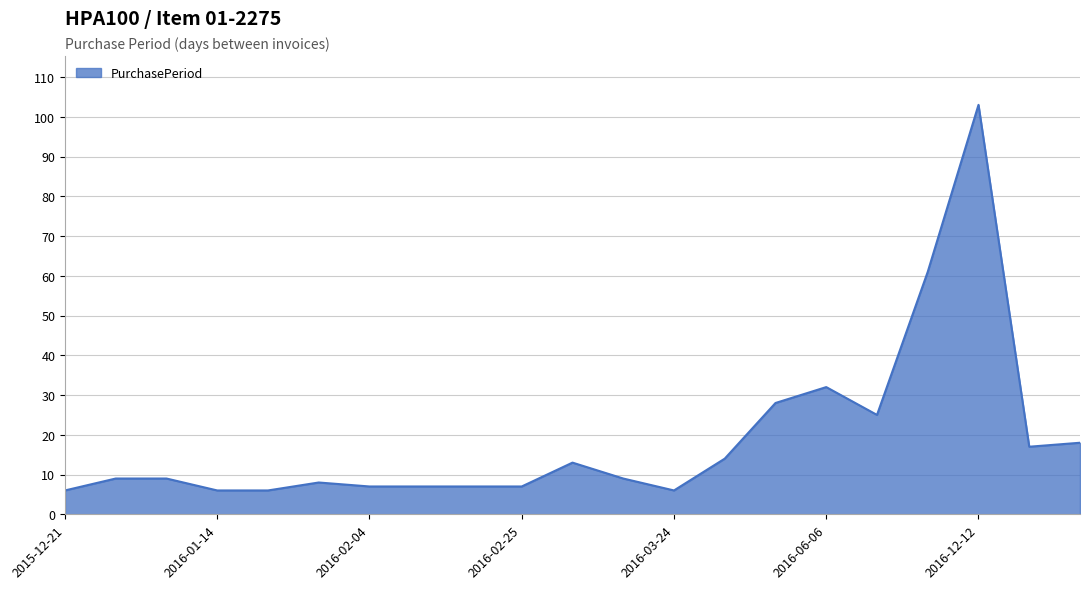

Count the number of categories in the chart.

21